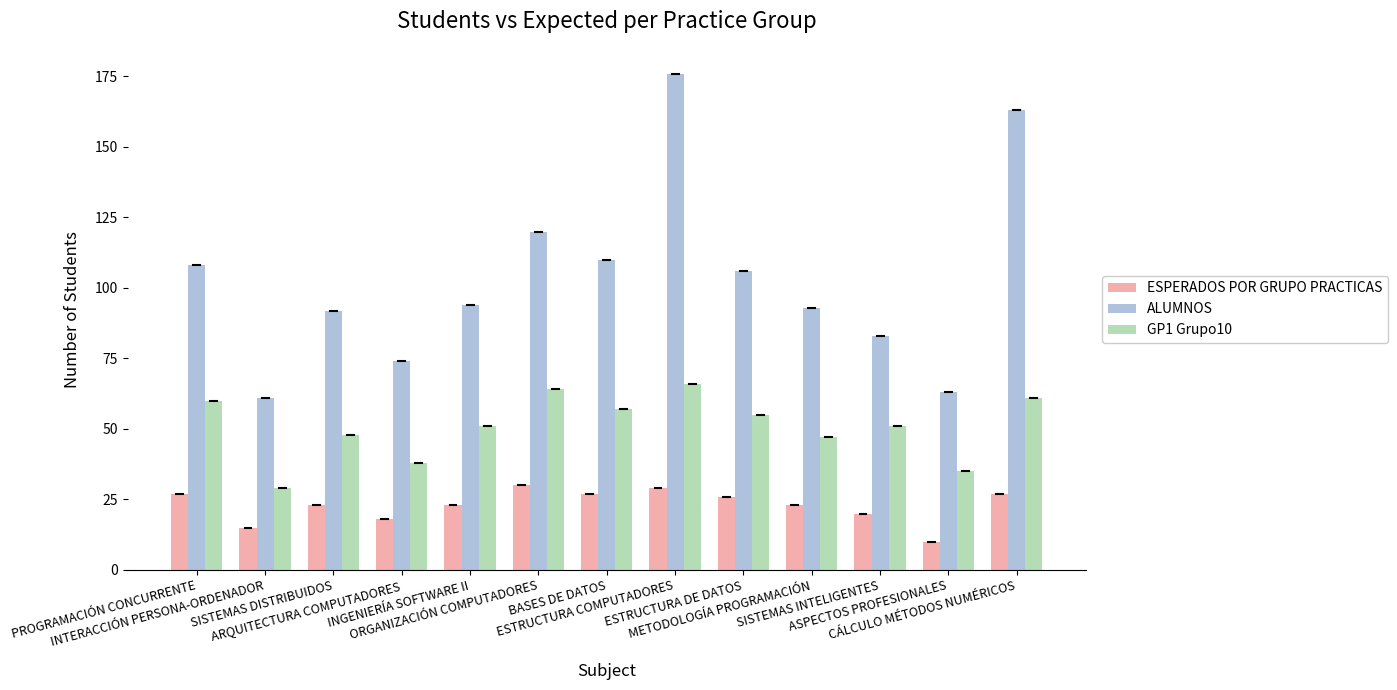

Is the value of ESPERADOS POR GRUPO PRACTICAS at BASES DE DATOS greater than the value of ALUMNOS at SISTEMAS INTELIGENTES?

No